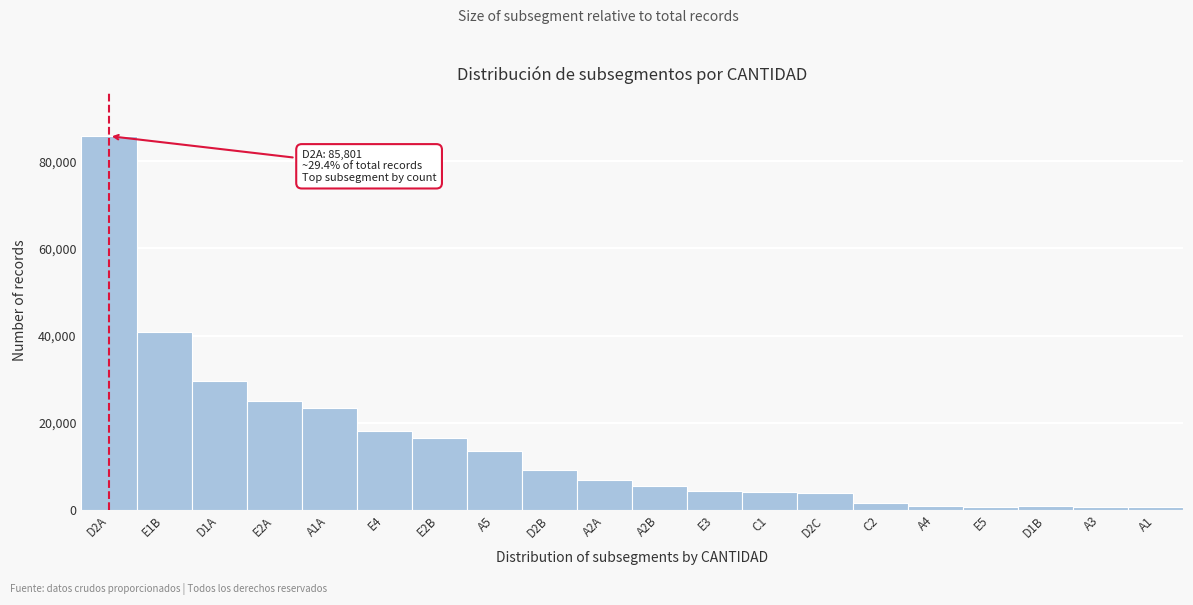

Is it true that the value at D2A is 54464?

False